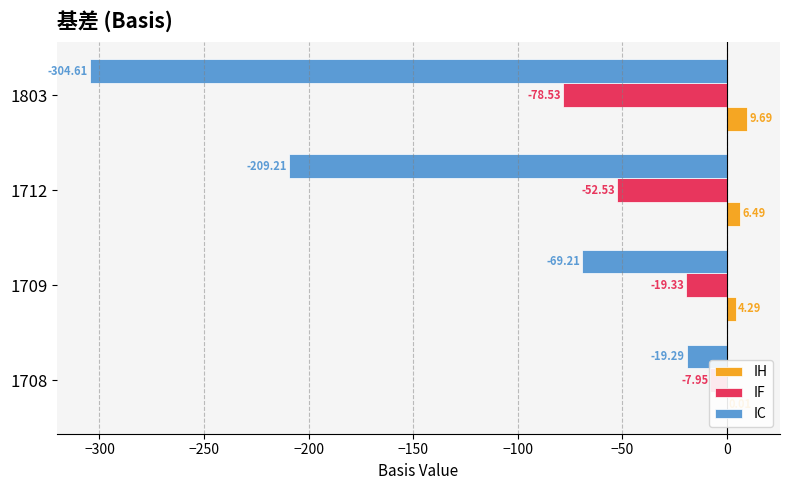

How many data points does each series have?

4